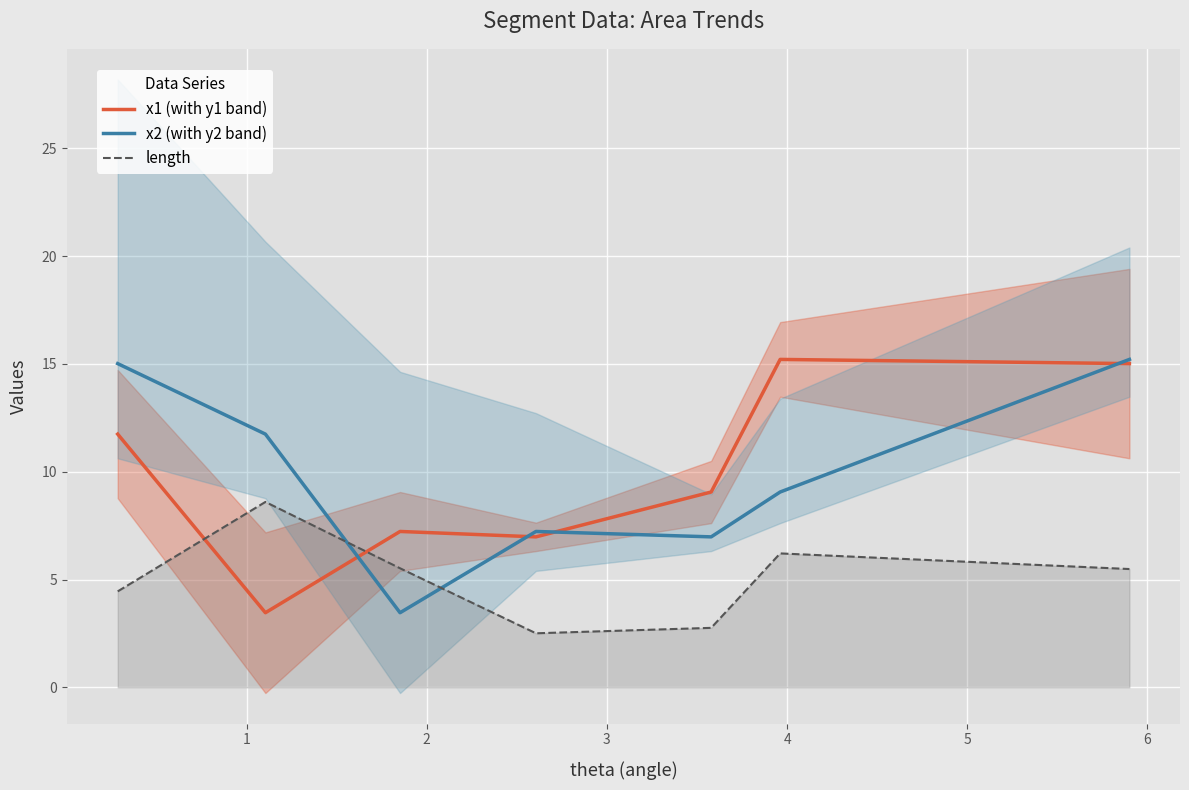

What is the highest value of the length series?

8.6